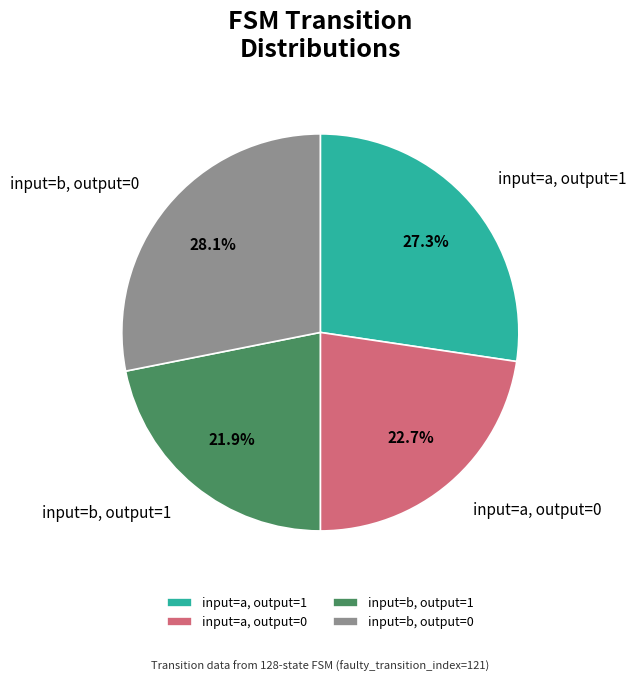

How many slices are in this pie chart?

4